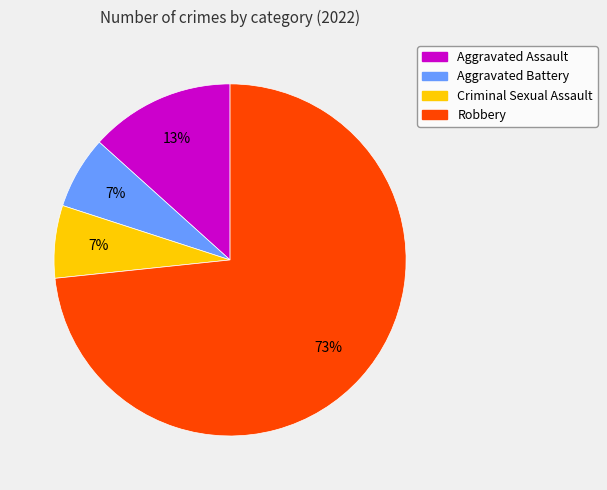

To the nearest percent, what is the combined percentage of Criminal Sexual Assault and Robbery?

80%